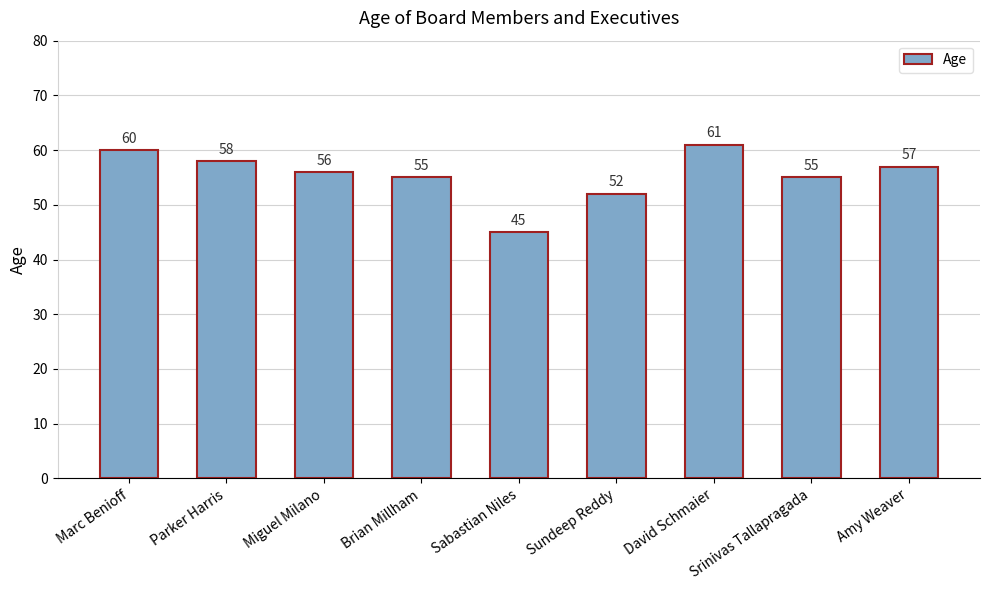

Where is the data nearest to the value 53?

Sundeep Reddy